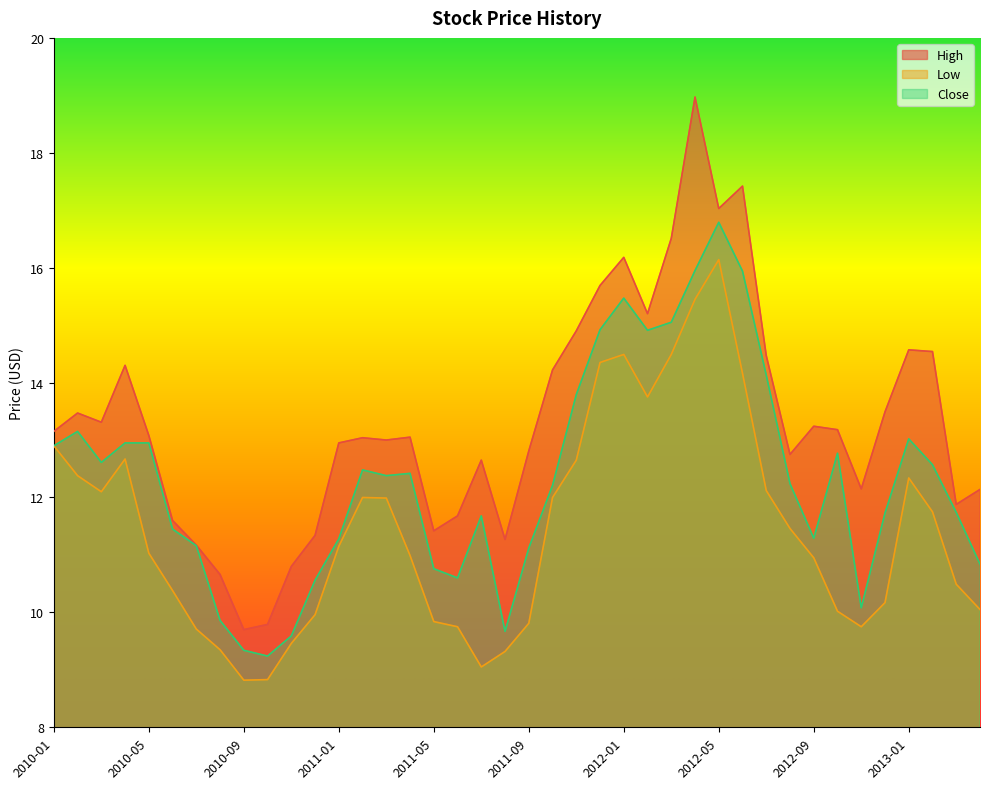

What is the lowest value of the Close series?

9.2